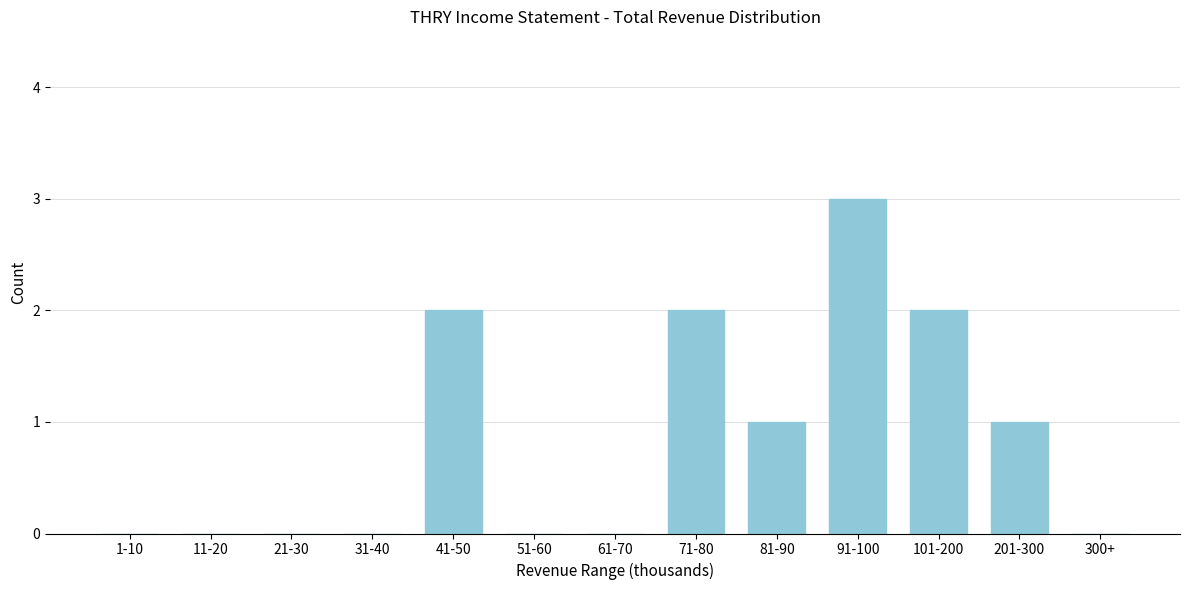

Reading right to left, list all the values displayed in this chart.

300+=0	201-300=1	101-200=2	91-100=3	81-90=1	71-80=2	61-70=0	51-60=0	41-50=2	31-40=0	21-30=0	11-20=0	1-10=0